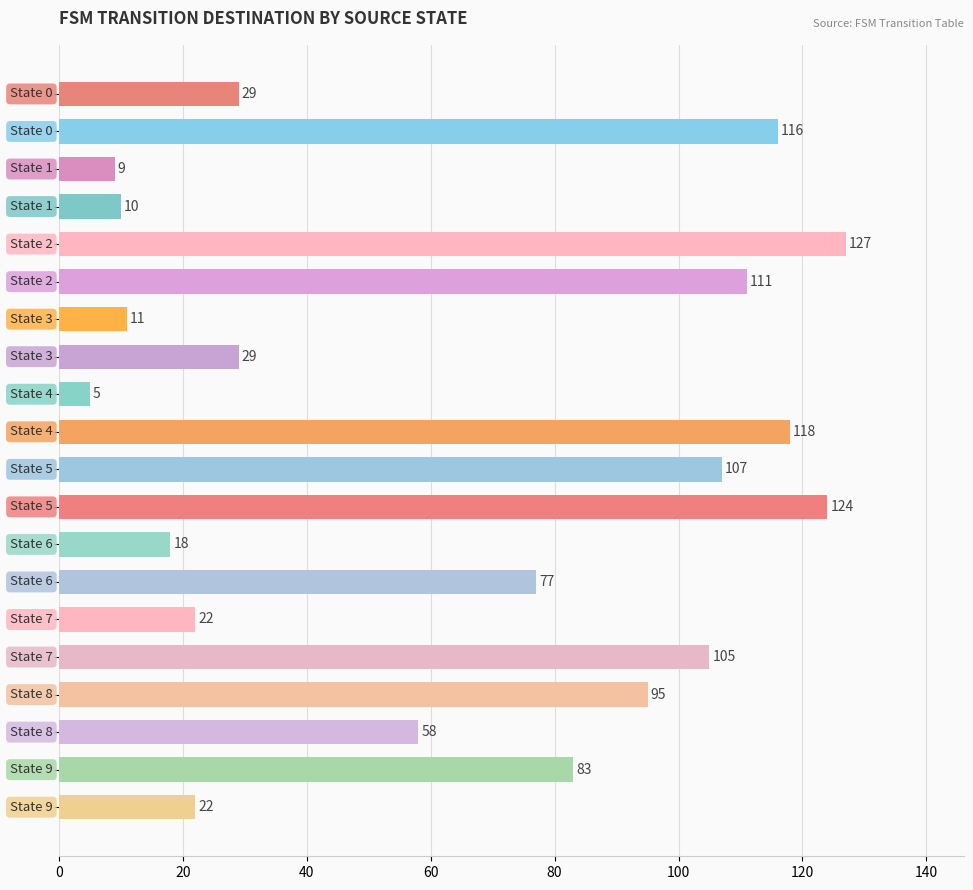

Reading top to bottom, transcribe all the data shown in this chart.

29	116	9	10	127	111	11	29	5	118	107	124	18	77	22	105	95	58	83	22